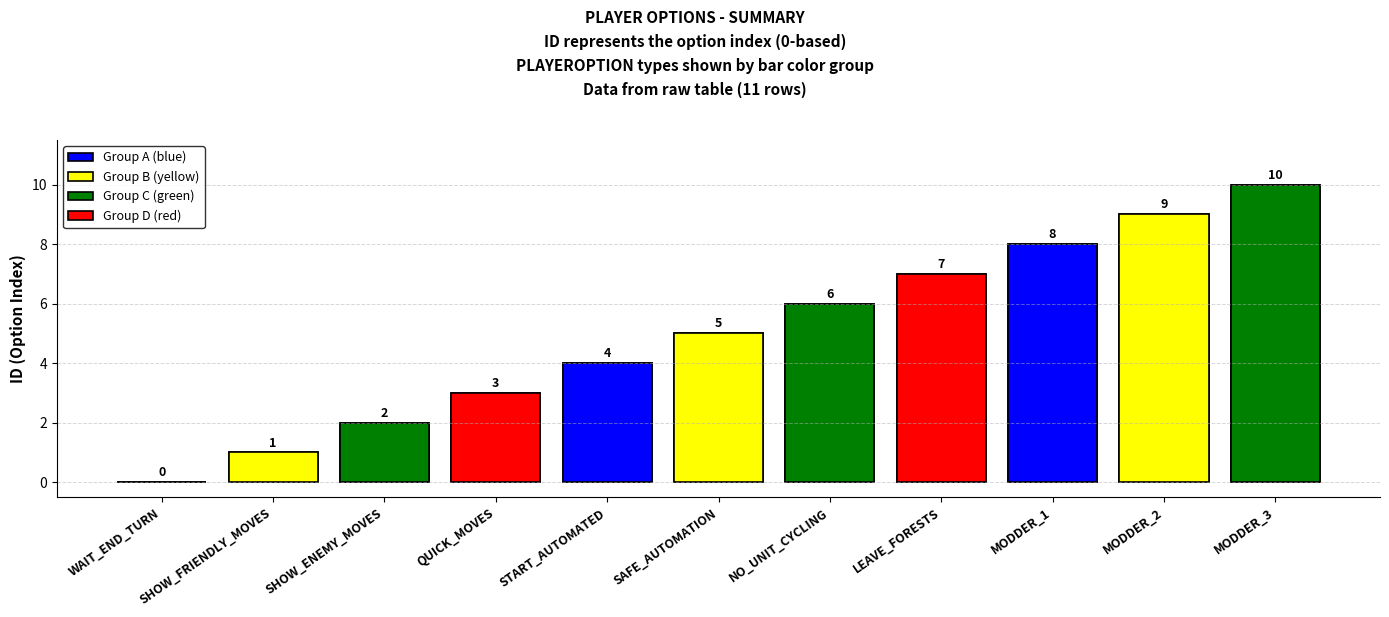

Read the value at PLAYEROPTION_QUICK_MOVES, to the nearest 5.

5